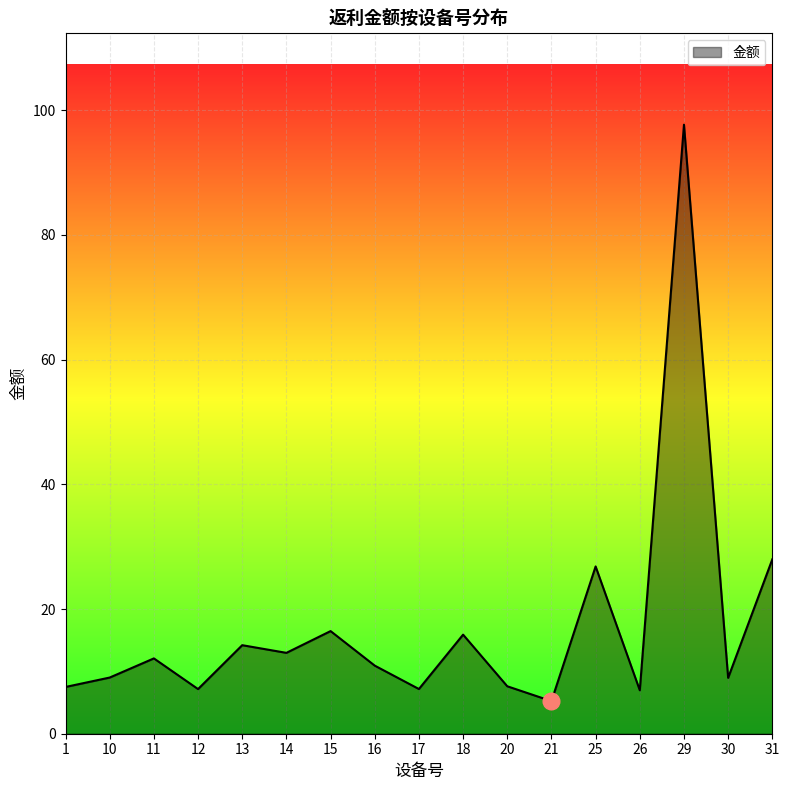

The value at 11 is 20.1. True or false?

False